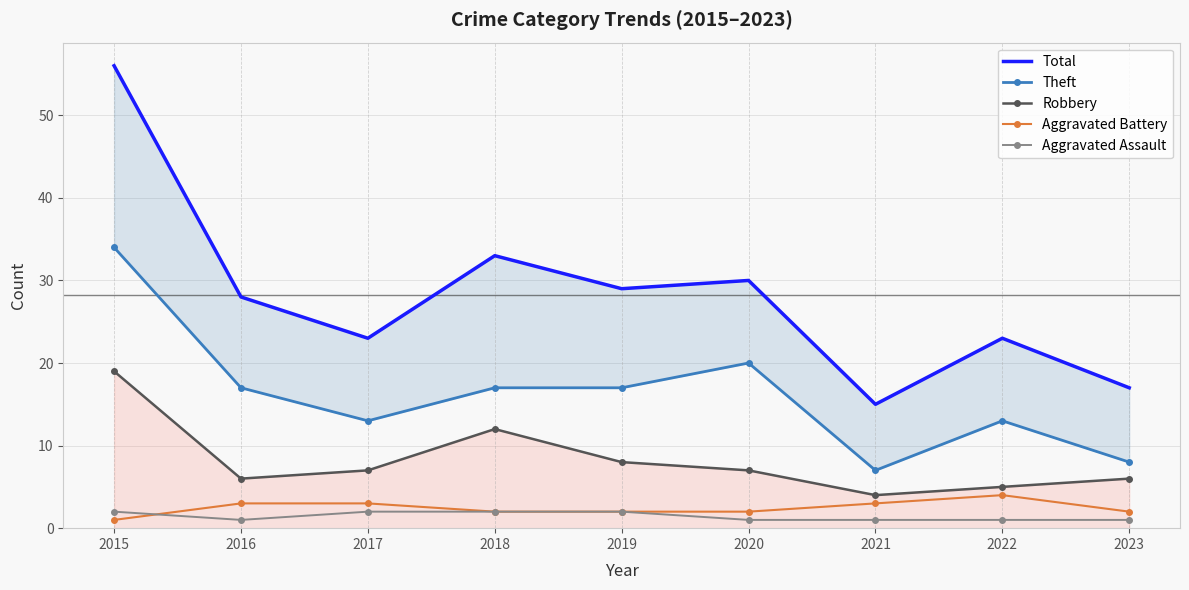

What is the difference between the highest and lowest values at 2017?

21